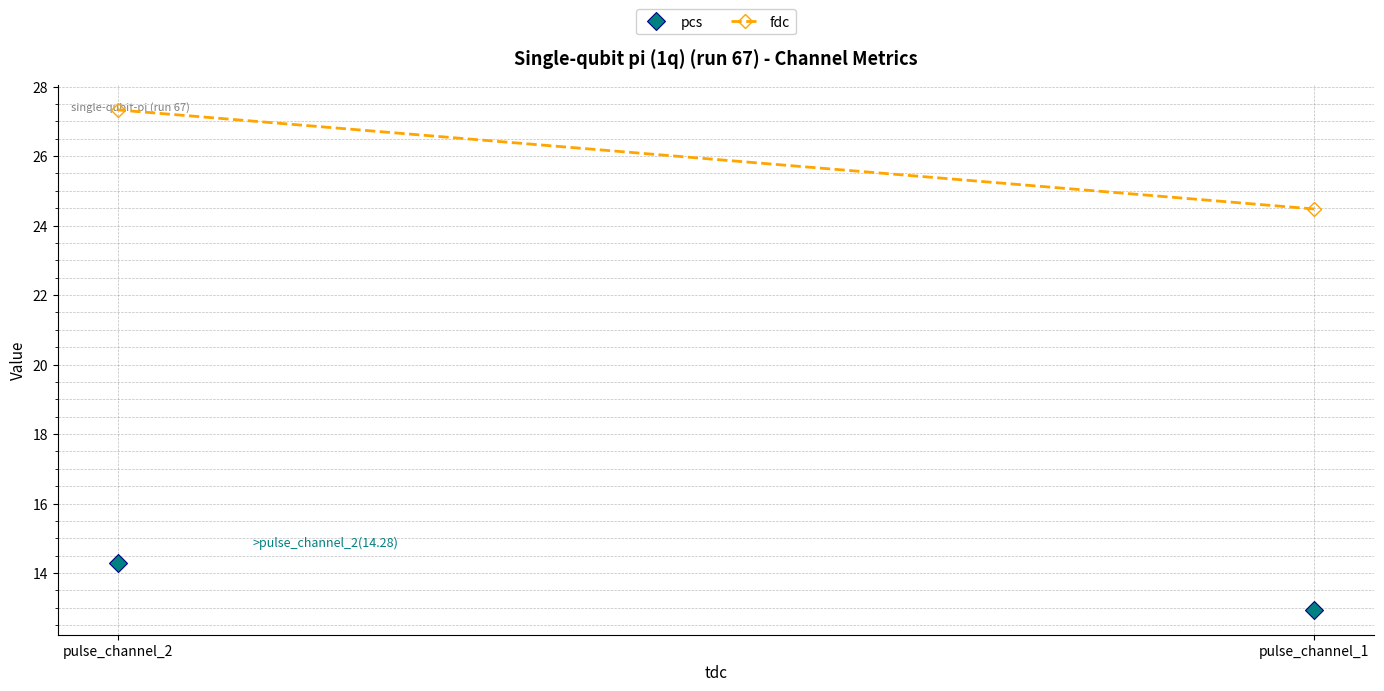

Rank the series at pulse_channel_2 from lowest to highest value.

pcs, fdc